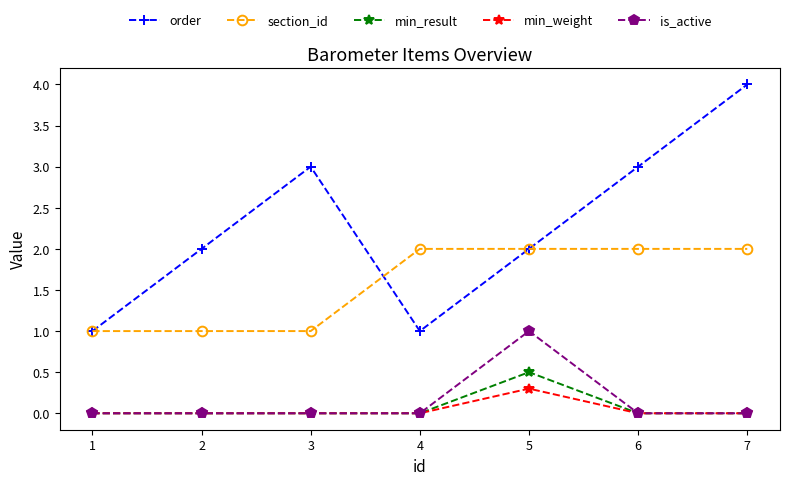

At which label does is_active reach its peak?

5